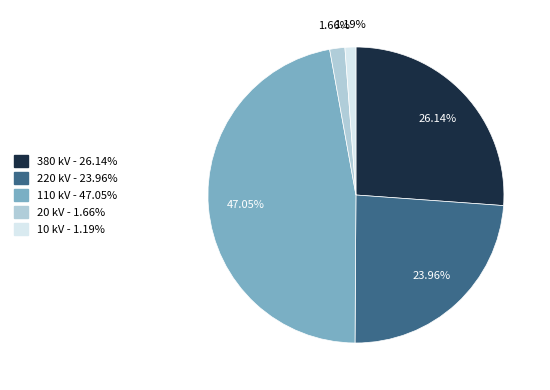

What percentage is the 10 kV slice, to the nearest percent?

1%